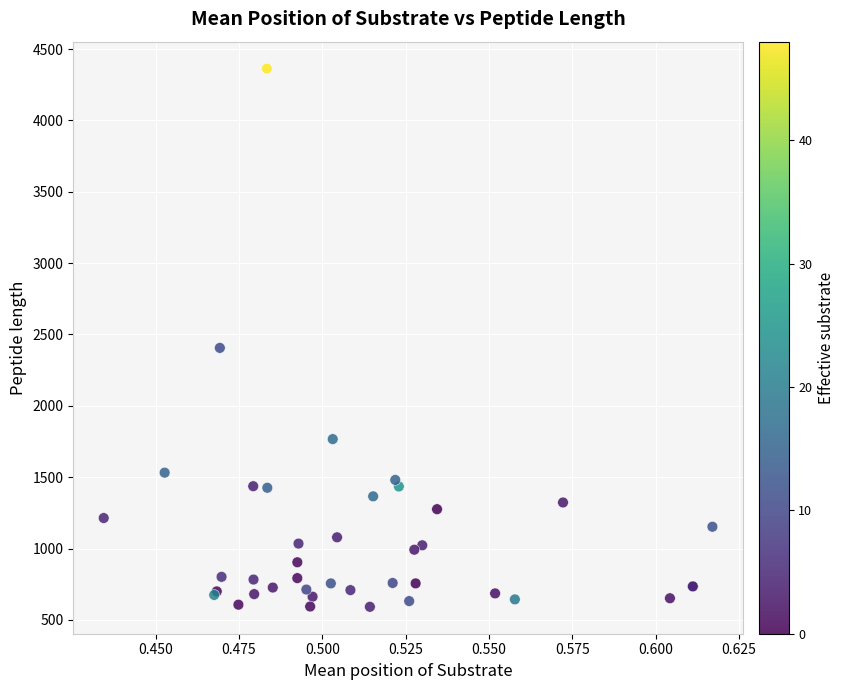

What Y value in the scatter plot is closest to 2477?

2406